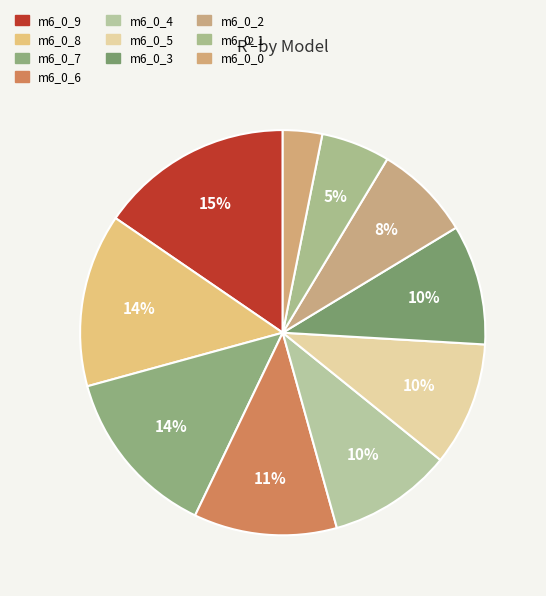

How many segments does this pie chart have?

10